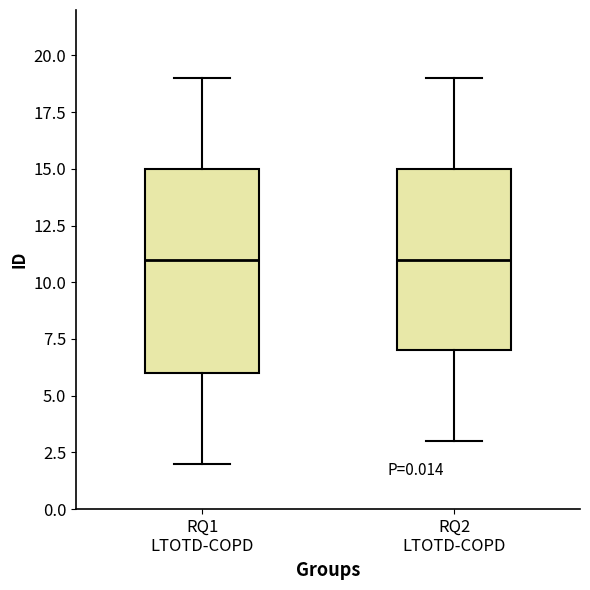

Comparing the boxes themselves (not the whiskers), which one is the tallest?

RQ1 LTOTD-COPD